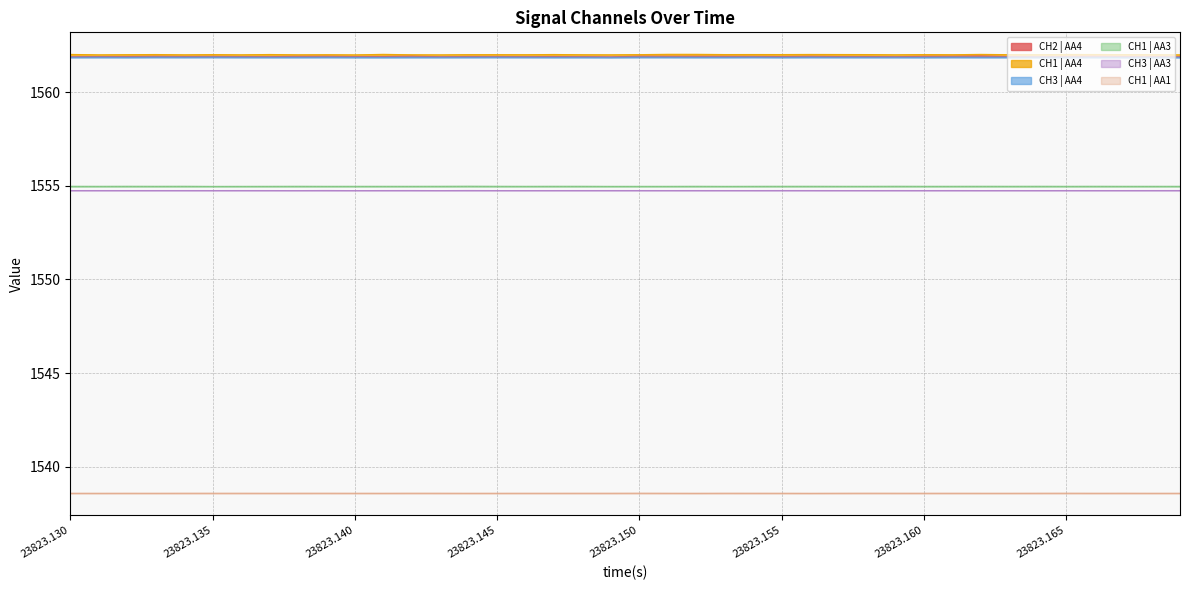

Which series has the largest range (max minus min)?

CH2 | AA4